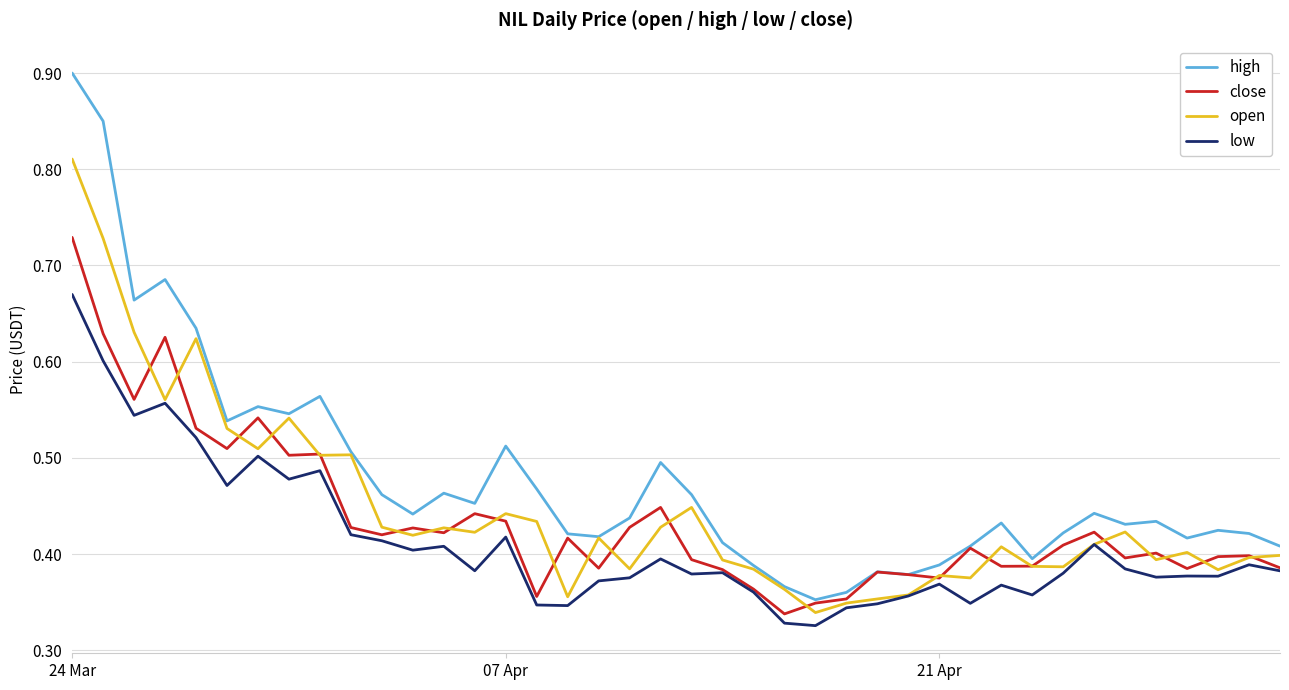

True or false: high has more than 0 points higher than both neighbors.

True